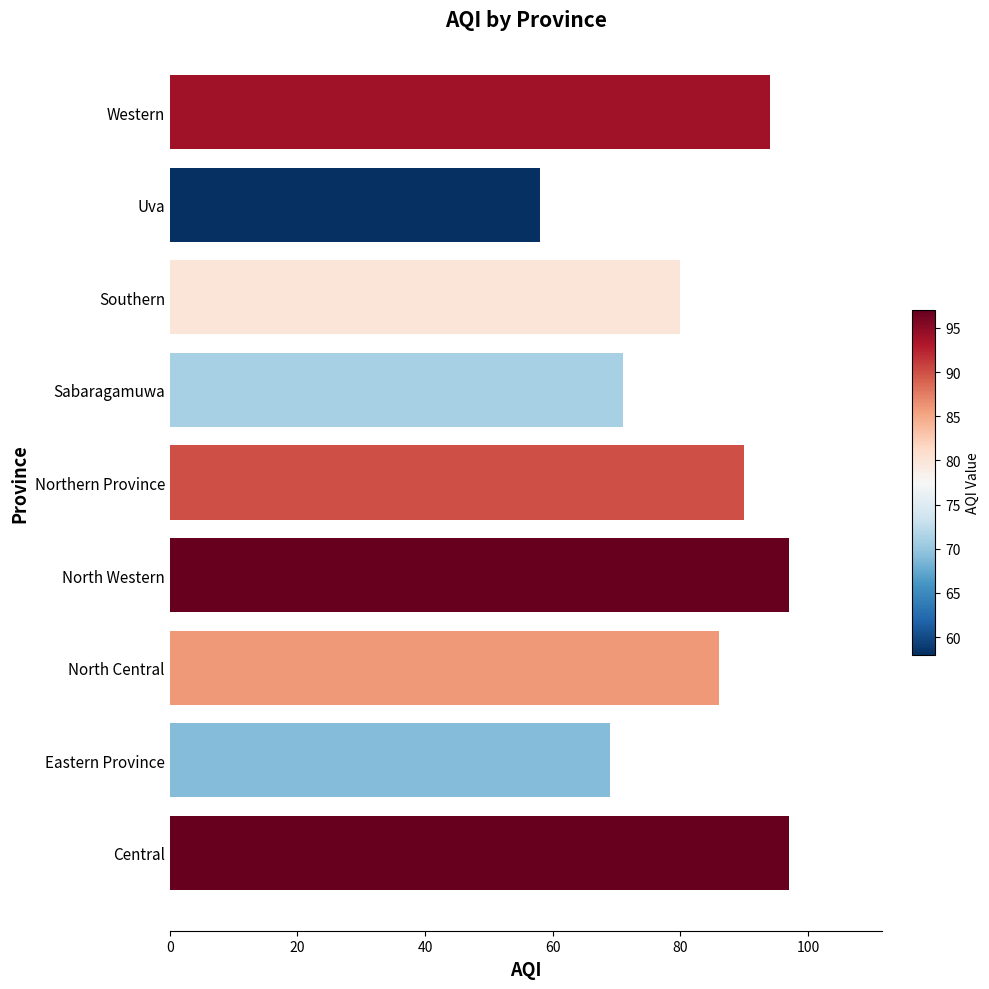

Reading top to bottom, extract all data points from this chart.

94	58	80	71	90	97	86	69	97